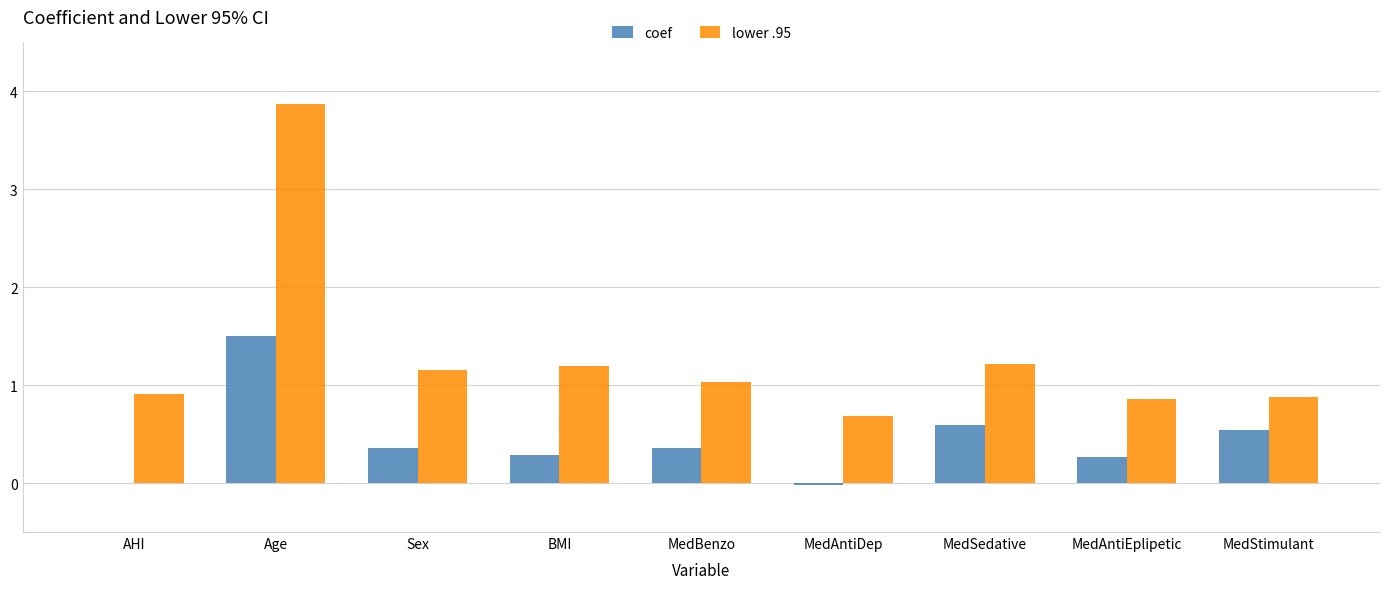

The coef series shows 1.5 at Age. True or false?

True